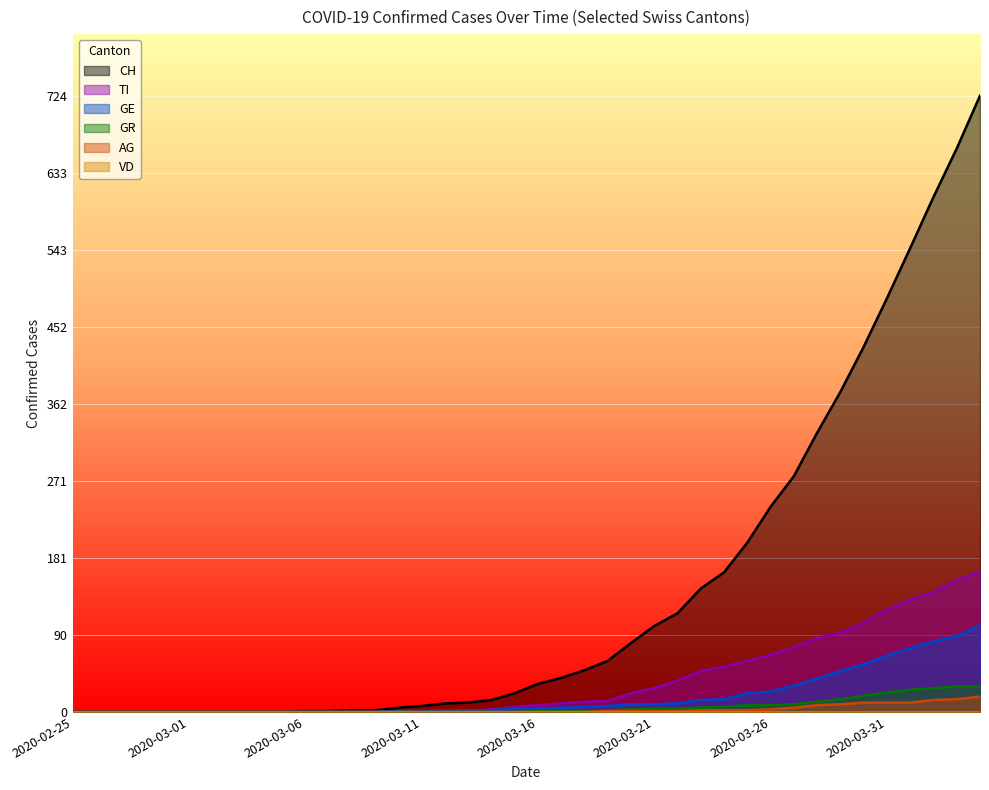

Reading left to right, what are all the values shown in this chart?

CH: 0	0	0	0	0	0	0	0	0	0	1	1	2	2	5	7	10	11	14	22	33	40	49	60	81	101	116	145	164	199	241	277	328	376	429	486	545	605	662	724
GE: 0	0	0	0	0	0	0	0	0	0	0	0	0	0	1	1	2	2	2	4	4	5	6	7	9	9	10	14	15	22	24	31	39	48	56	66	75	83	89	102
AG: 0	0	0	0	0	0	0	0	0	0	0	0	0	0	0	0	0	0	0	0	0	0	0	1	1	1	1	2	2	2	3	5	8	9	11	11	11	14	15	18
GR: 0	0	0	0	0	0	0	0	0	0	0	0	0	0	0	0	0	0	0	0	1	1	1	2	3	4	4	5	6	8	8	9	12	15	19	23	26	28	30	30
TI: 0	0	0	0	0	0	0	0	0	0	0	0	0	0	1	1	1	1	3	6	8	10	12	13	22	28	37	48	53	60	67	76	87	93	105	120	132	141	155	165